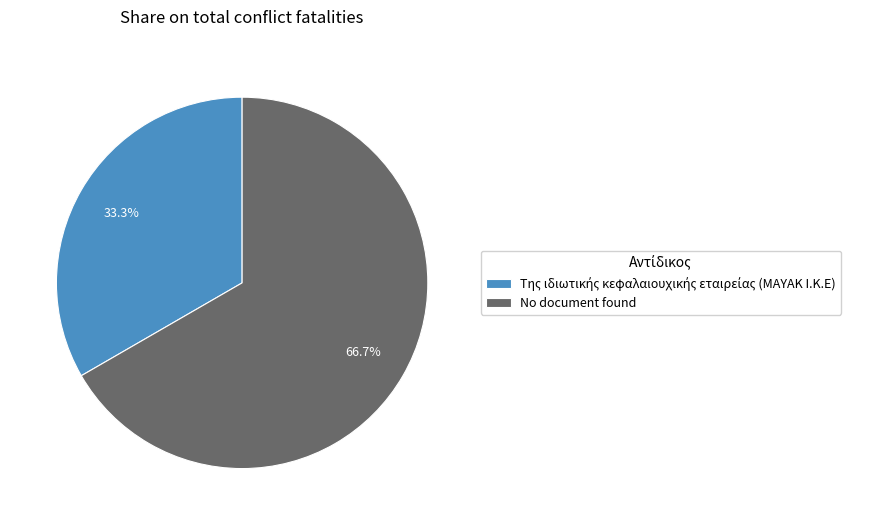

How much of the chart is everything except No document found?

33.3%